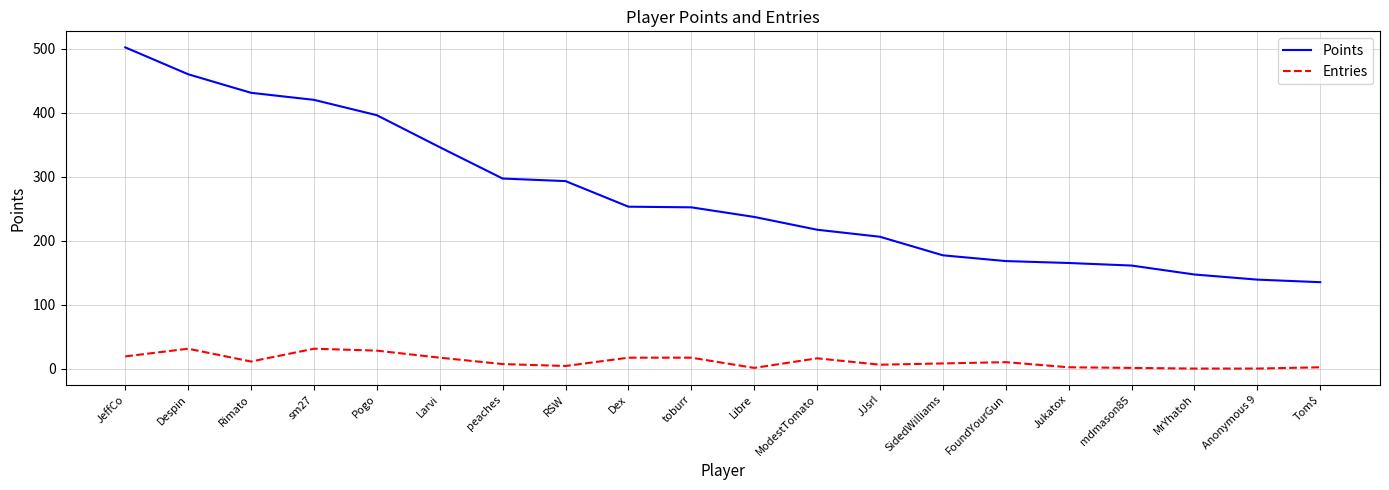

What is the approximate value of Entries at JeffCo?

19